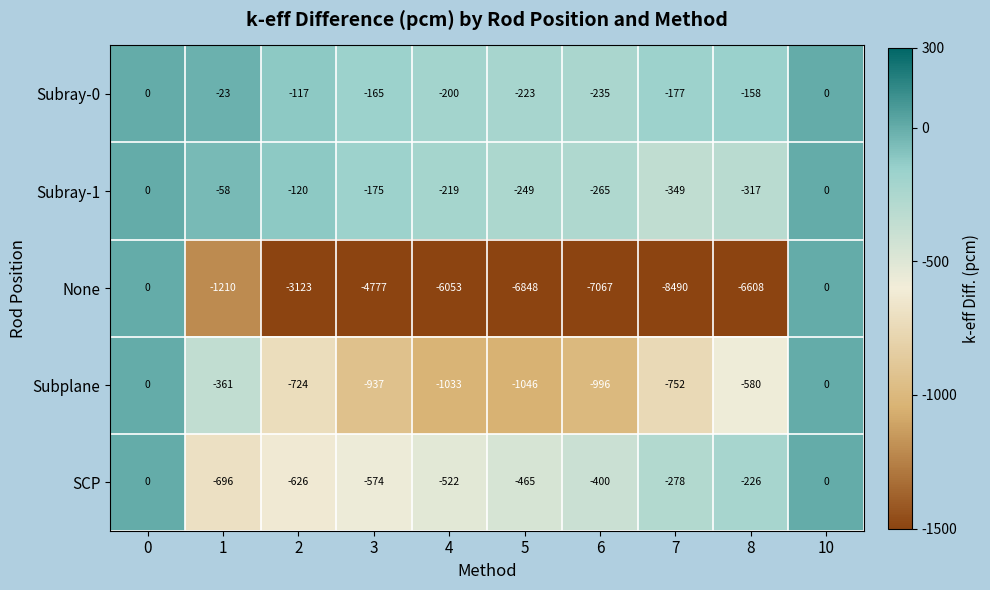

The value of SCP at 6 is -400. True or false?

True